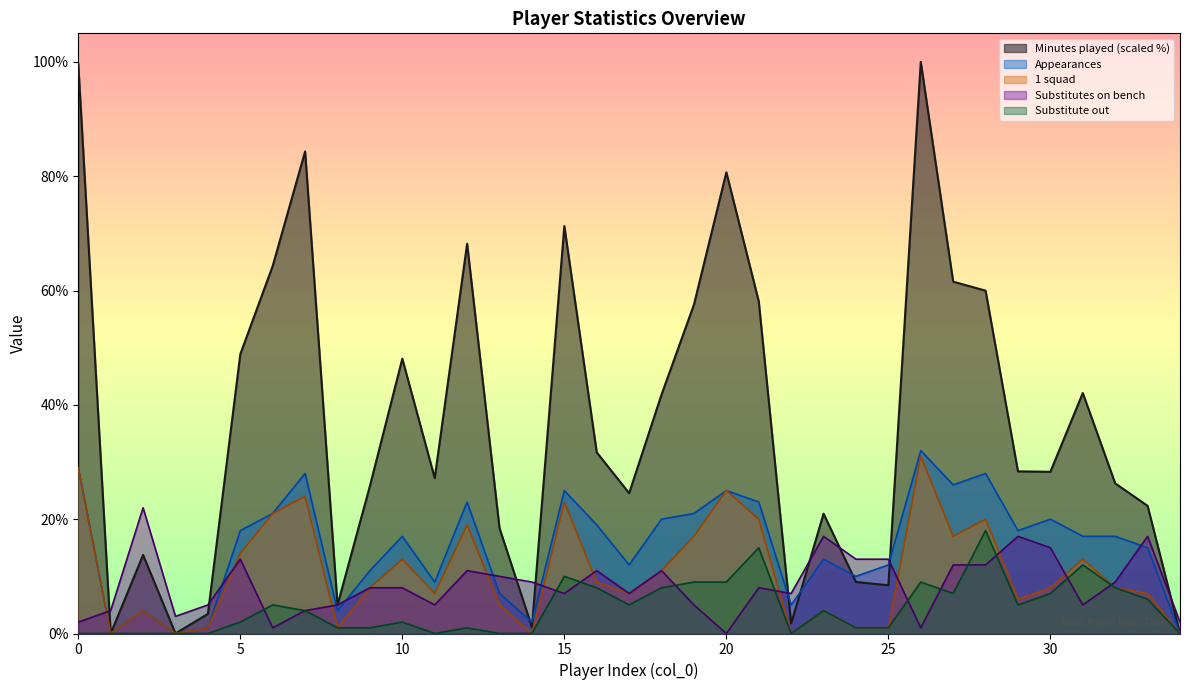

What is the average value of the Appearances series?

15.2